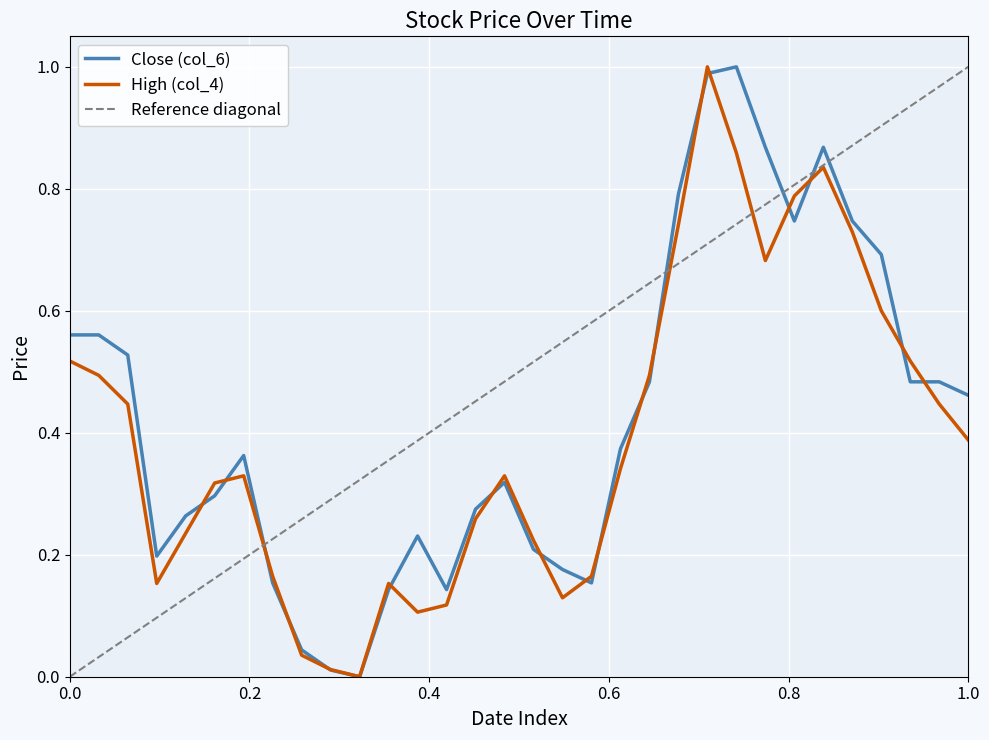

How many values in High (col_4) are above zero?

31